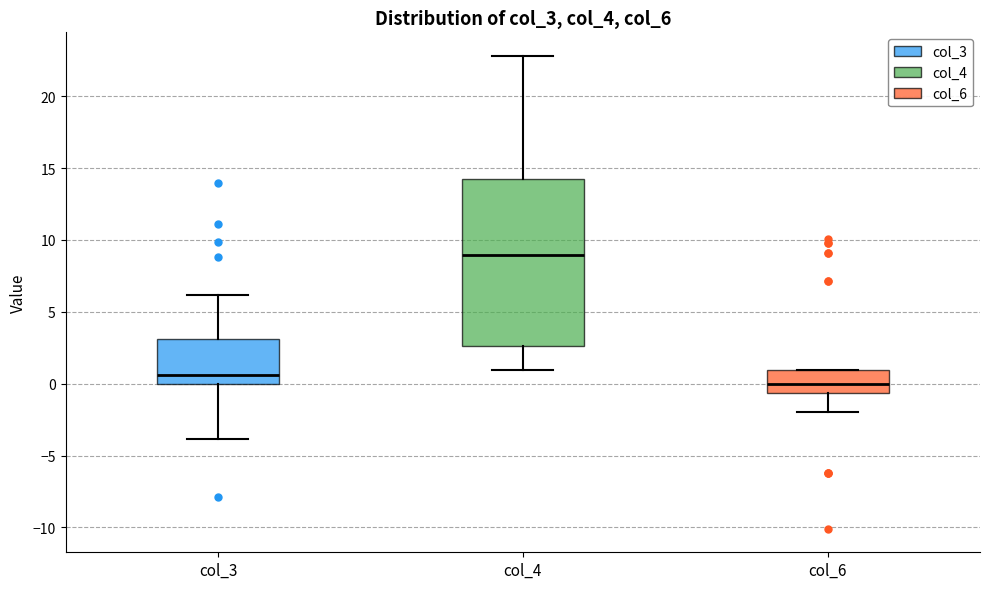

Where is the lower edge of the box for col_6 on the y-axis? The values are not printed on the chart, so give them approximately, as read against the axis.

-0.5